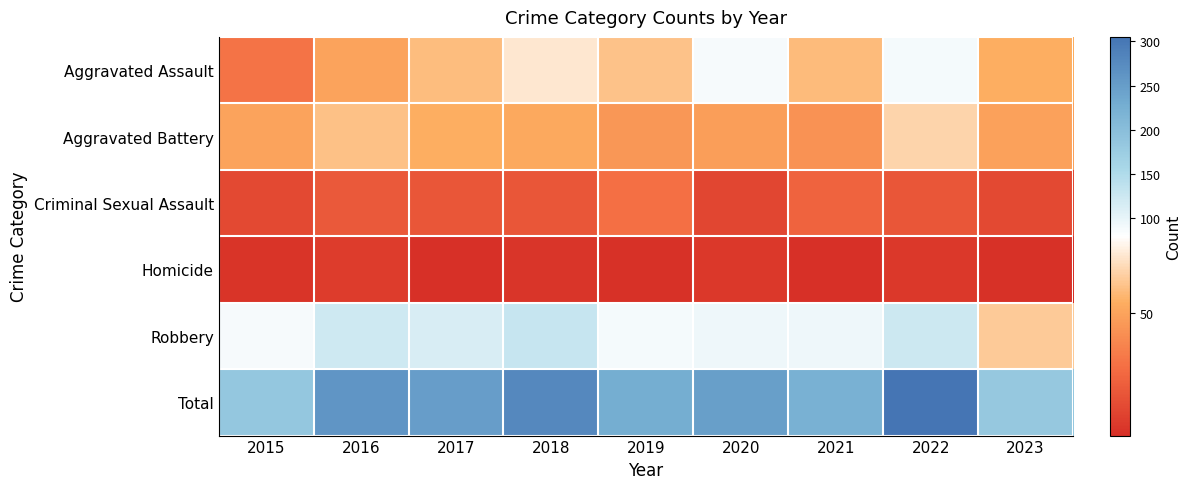

At which category is the sum across all series the highest?

2022